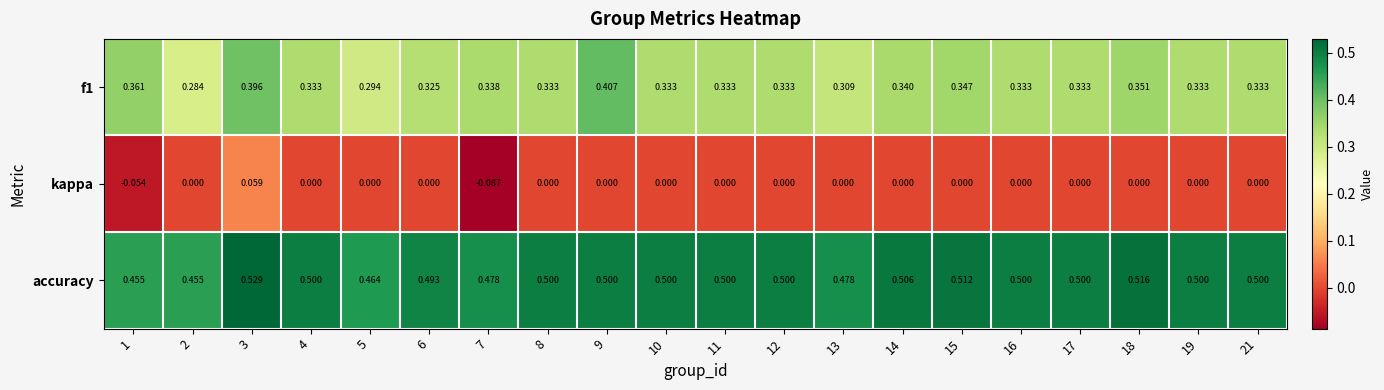

Is the value of f1 at 6 greater than the value of kappa at 7?

Yes